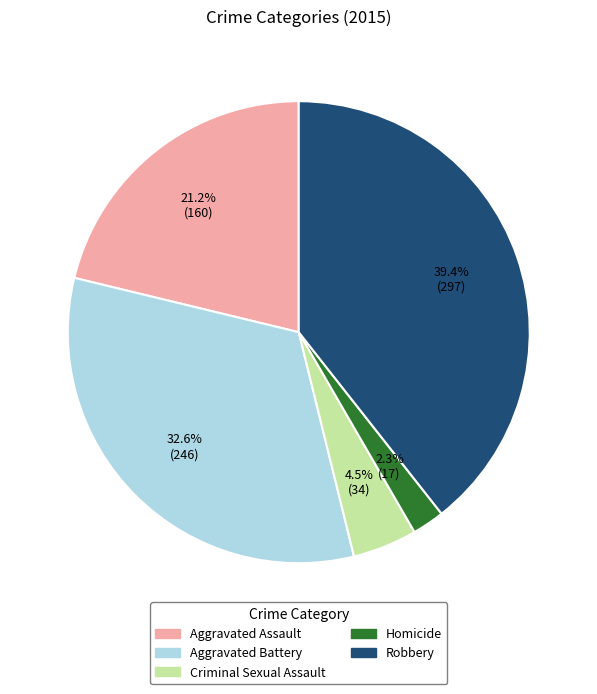

What percentage is NOT represented by Homicide?

97.7%